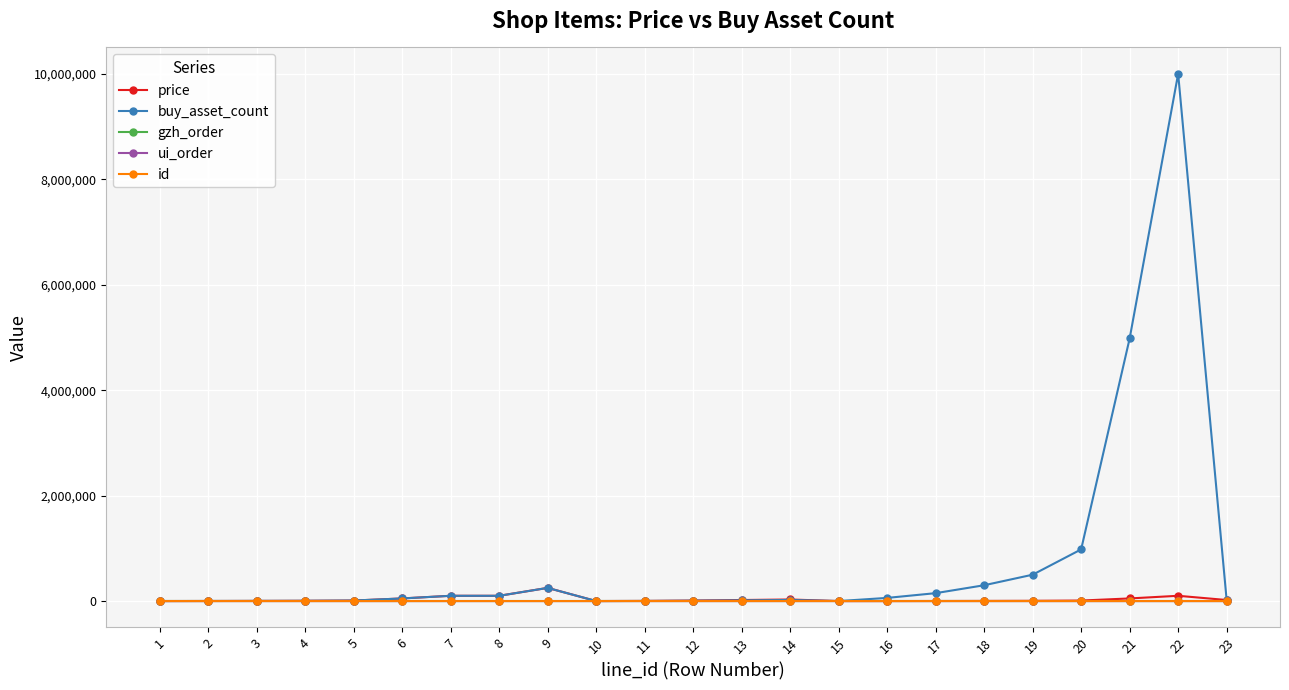

True or false: price has more than 1 interior local peaks.

True